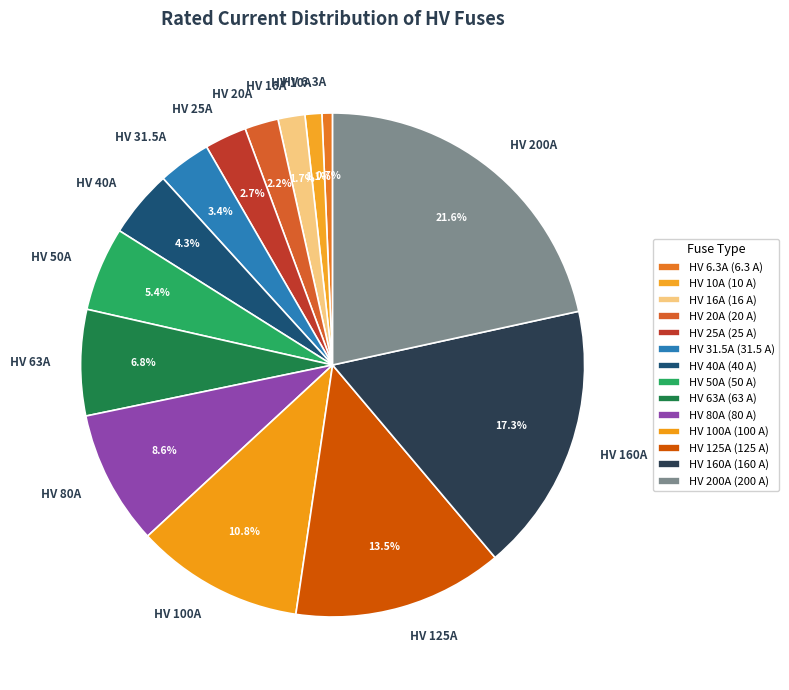

Combined, do HV 50A and HV 40A account for over 50%?

No